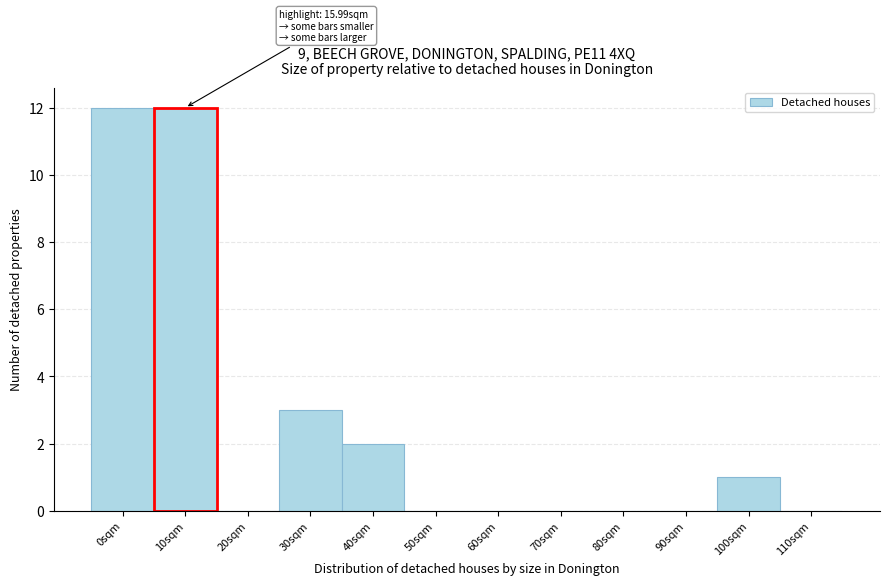

At which label is the value closest to 6?

30sqm